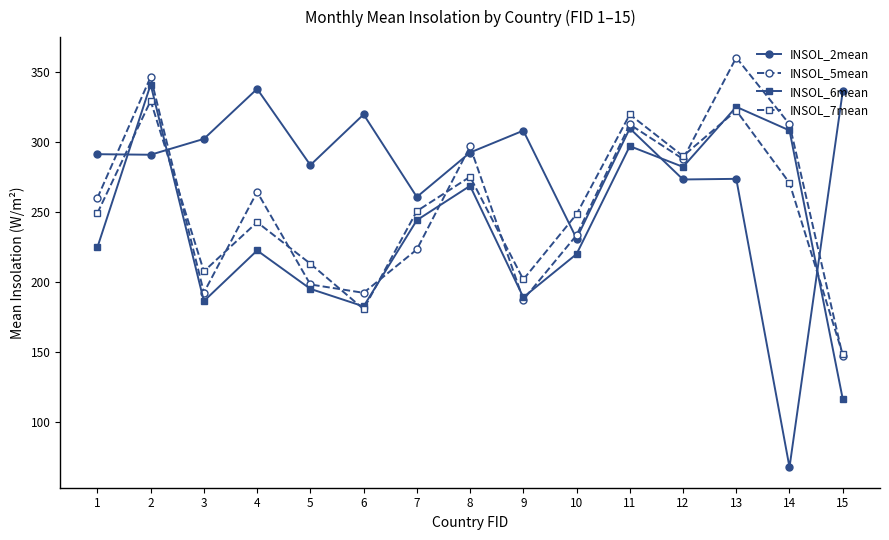

At which category does the chart reach its minimum across all series?

14